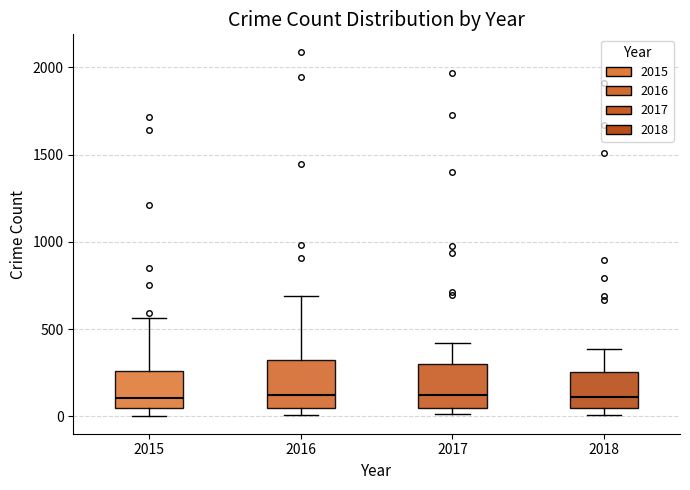

Reading left to right, transcribe this box plot: for each box, give where its median line is, the range the box spans, and where its two whiskers end, as read against the y-axis. The values are not printed on the chart, so give them approximately, as read against the axis.

2015: median 100, box 50 to 250, whiskers 0 to 550
2016: median 150, box 50 to 300, whiskers 0 to 700
2017: median 100, box 50 to 300, whiskers 0 to 400
2018: median 100, box 50 to 250, whiskers 0 to 400